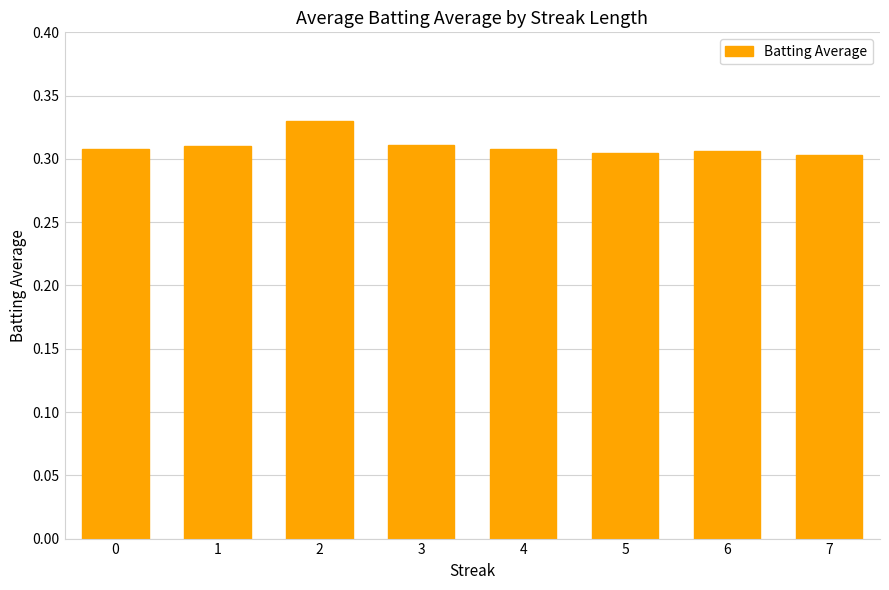

What is the sum of all values?

2.5